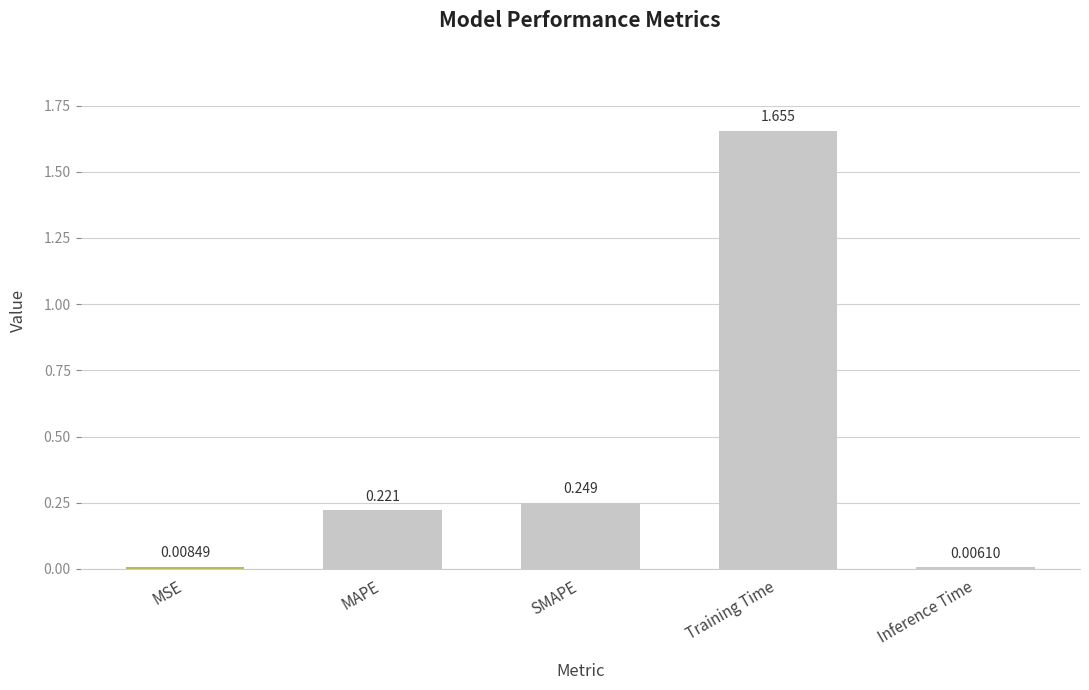

Rank the categories by value from lowest to highest.

Inference Time, MSE, MAPE, SMAPE, Training Time